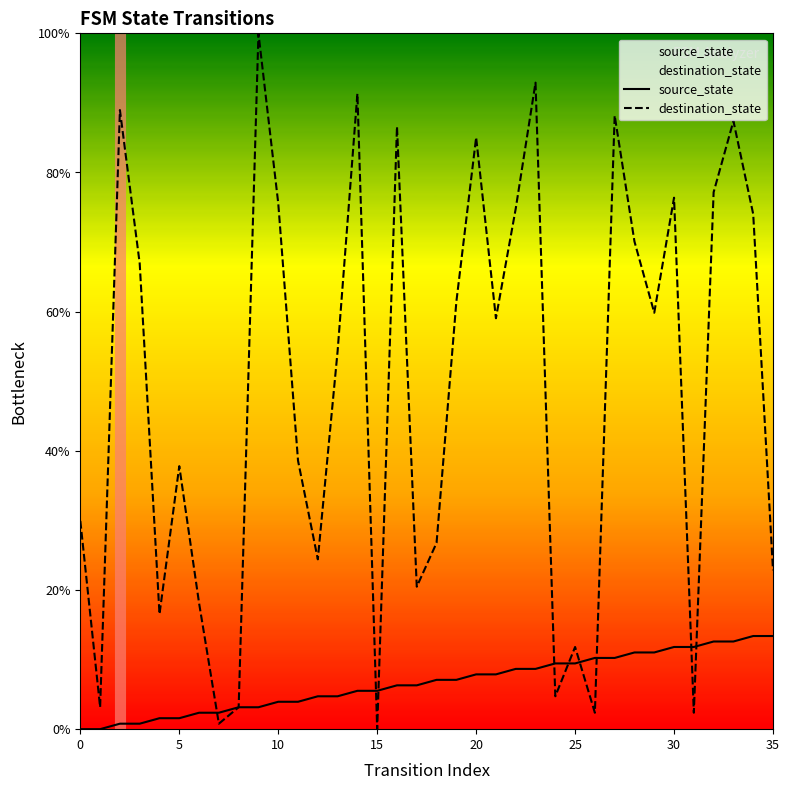

How many intersections are there between destination_state and source_state?

9